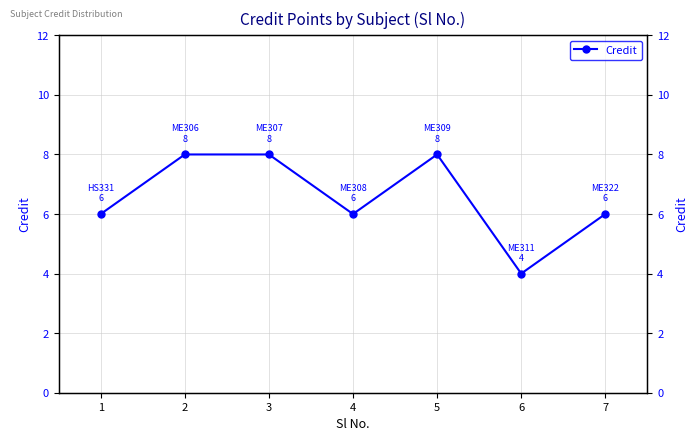

Which label corresponds to the smallest value in the chart?

6